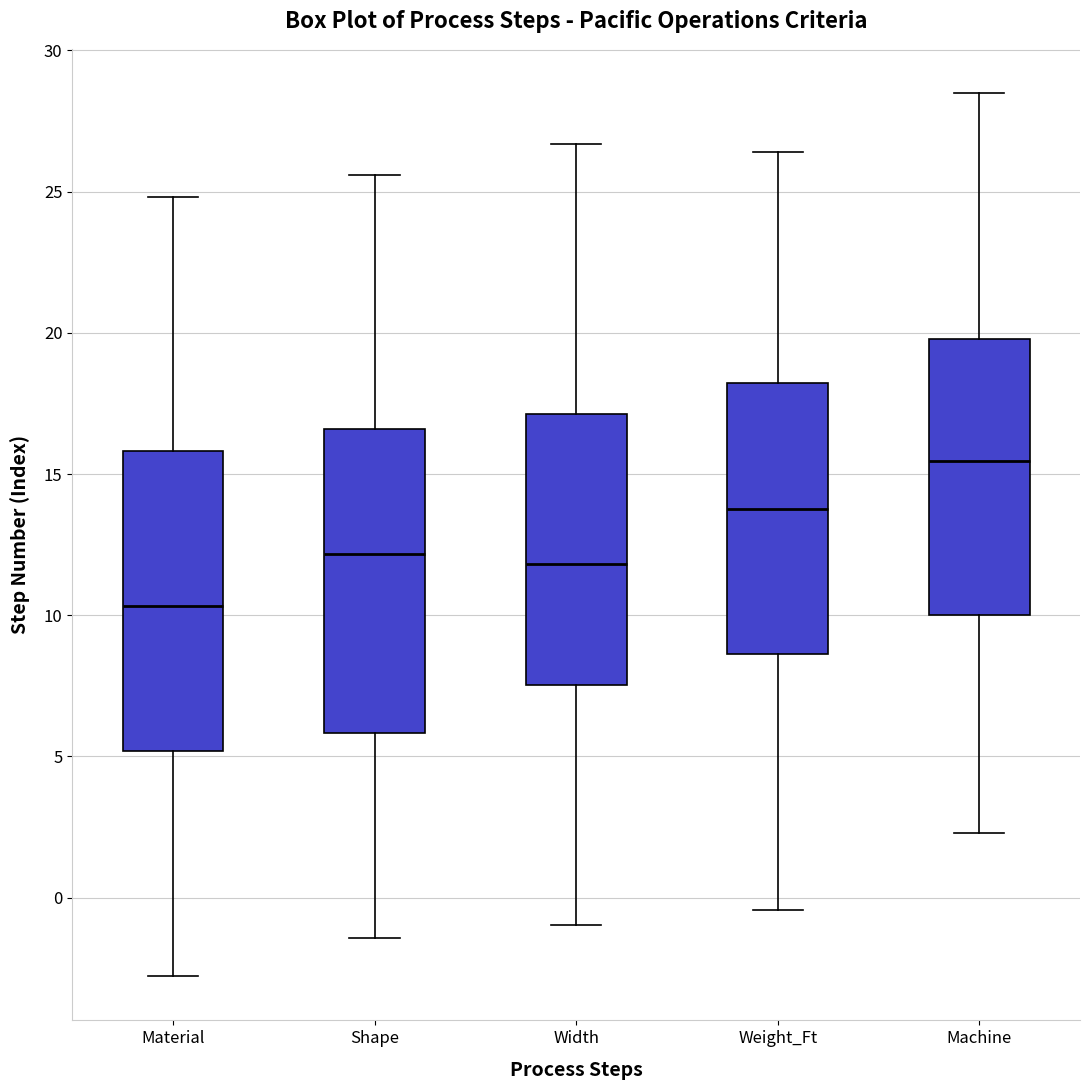

Where is the upper edge of the box for Shape on the y-axis? The values are not printed on the chart, so give them approximately, as read against the axis.

16.5